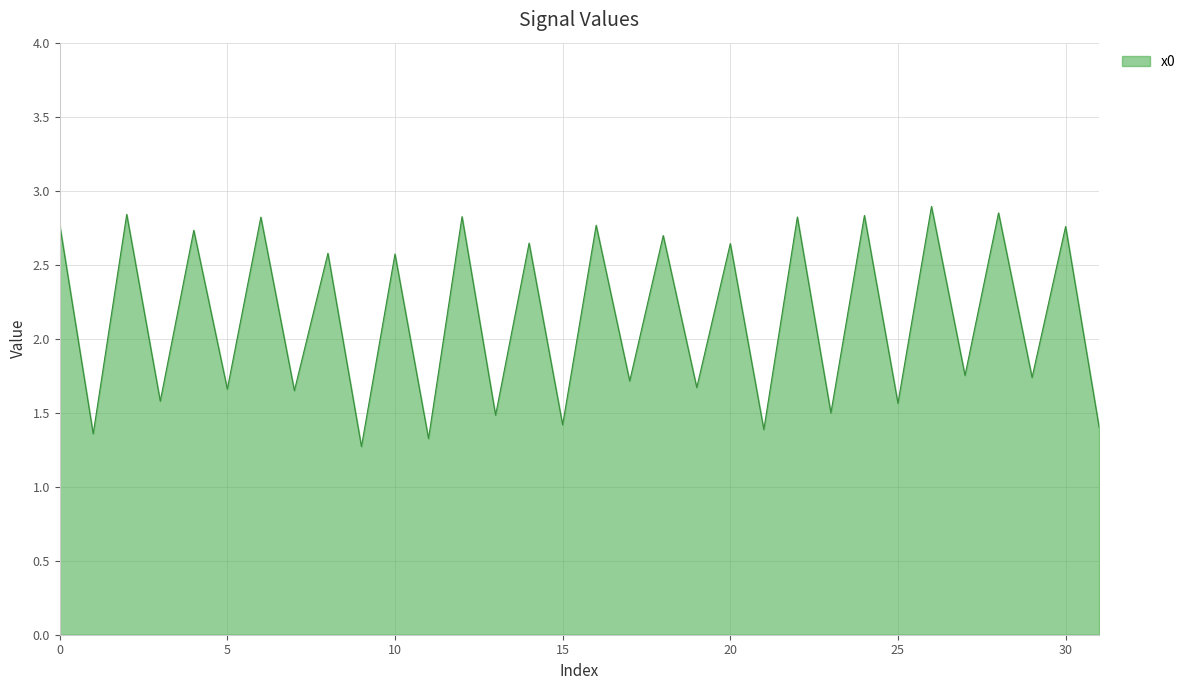

What is the smallest value displayed?

1.3